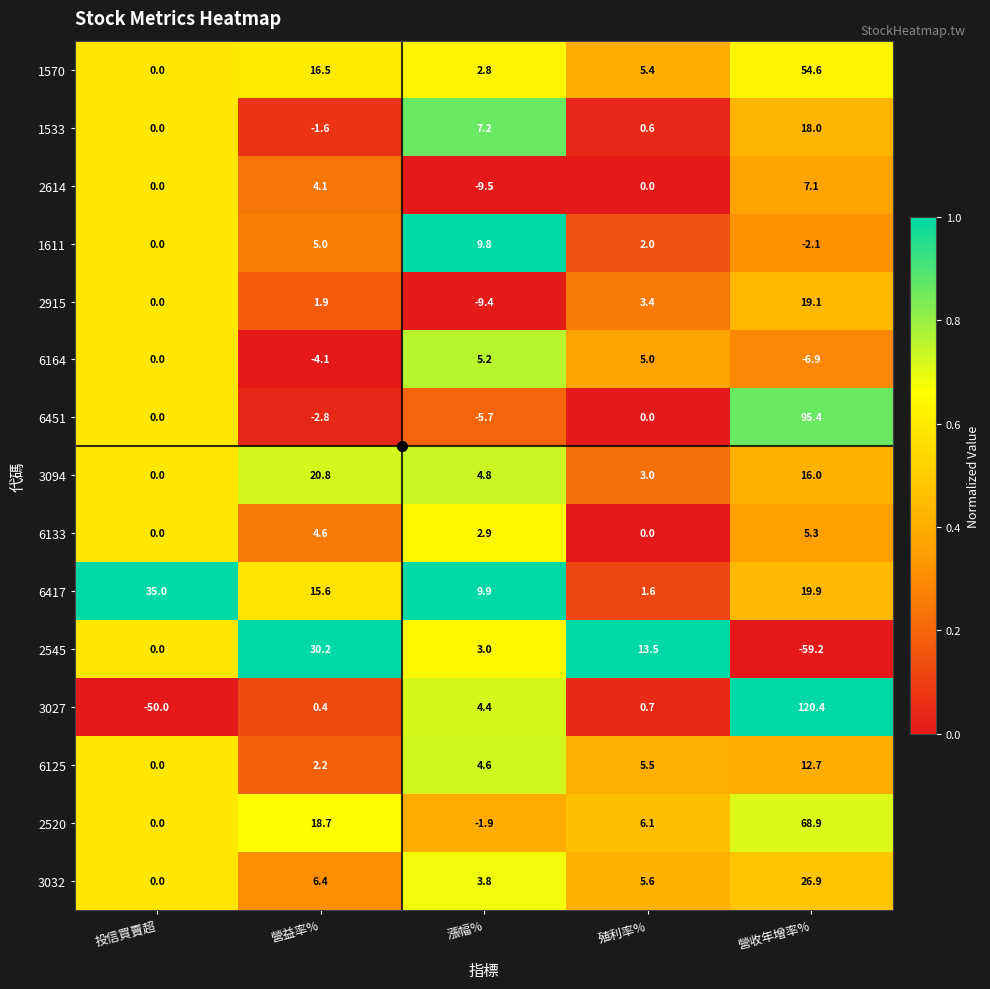

What is the greatest value displayed?

120.4